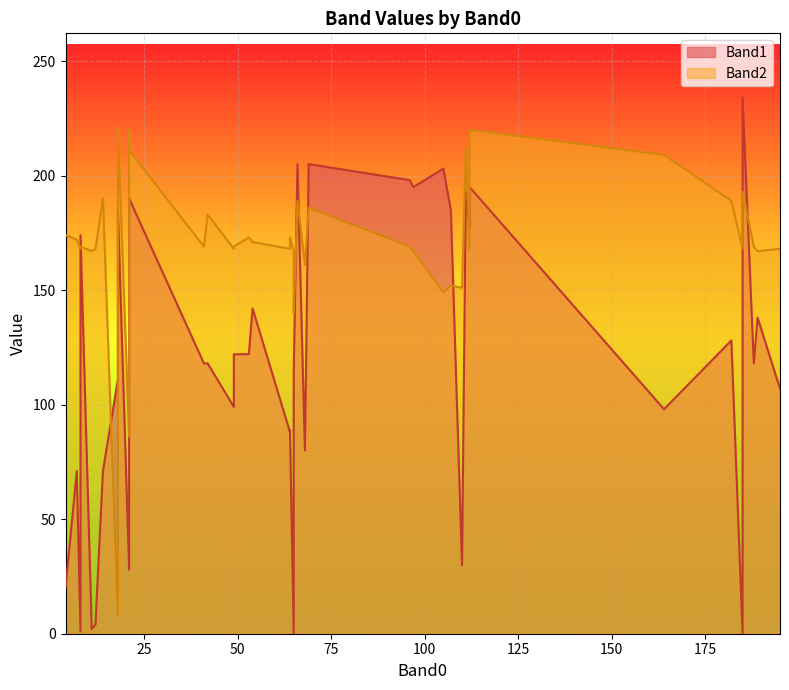

How many interior local valleys does the Band2 series have?

10